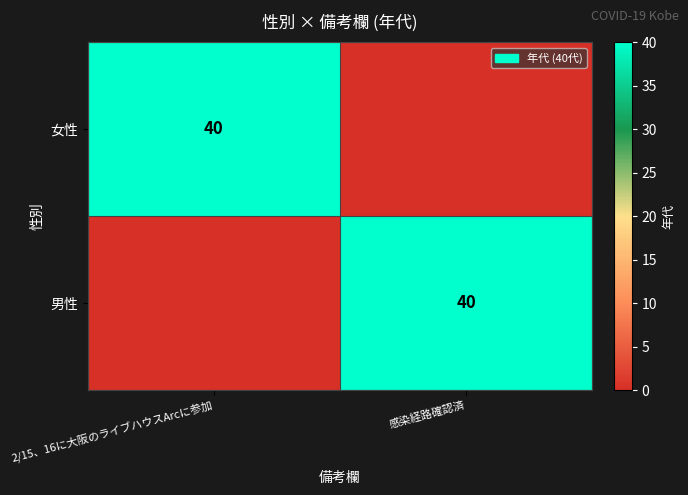

Is it true that 女性 equals 40 at 2/15、16に大阪のライブハウスArcに参加?

True